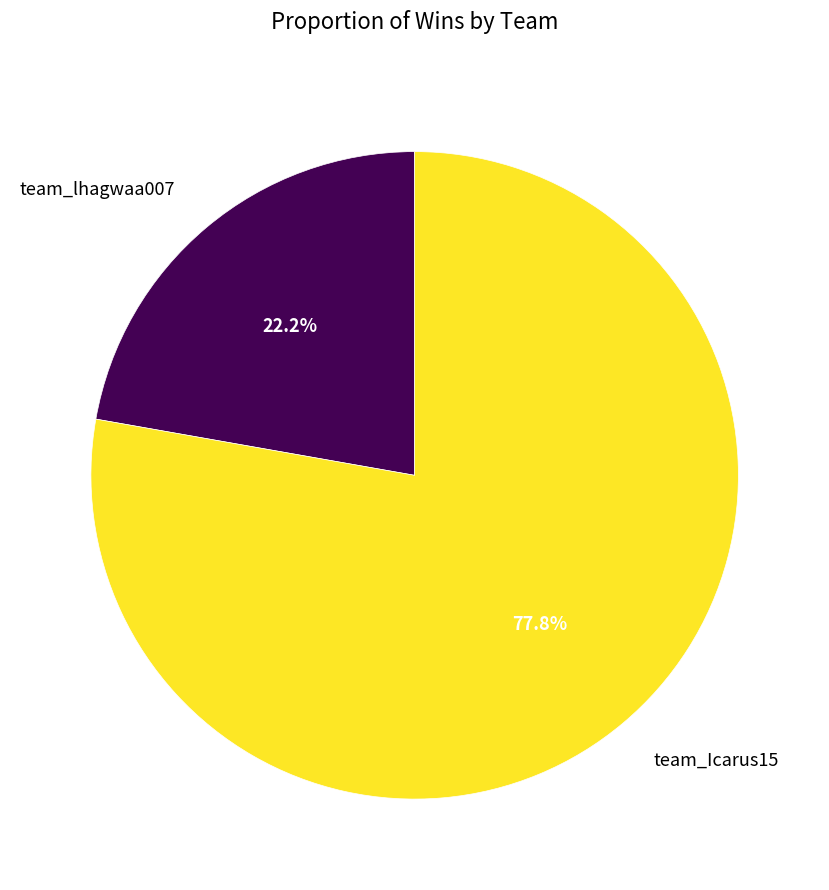

Does any single category account for the majority?

Yes